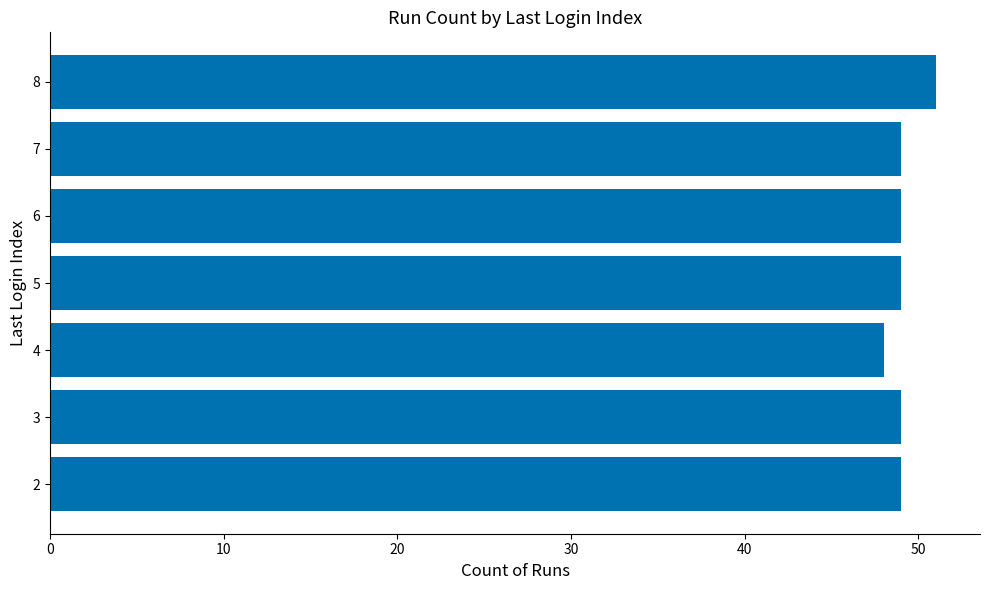

Which label corresponds to the largest value in the chart?

8